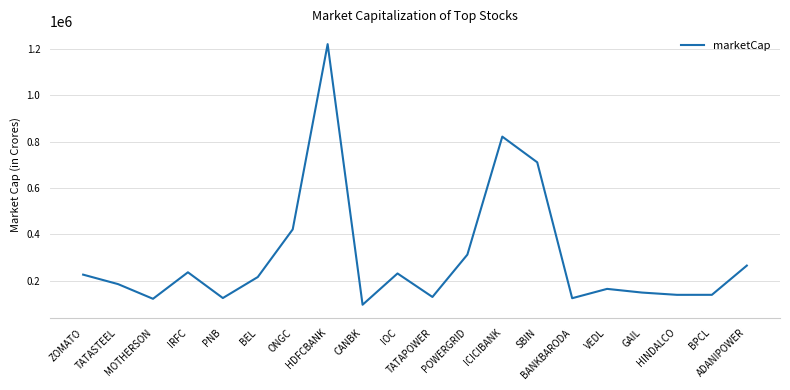

What is the sum of the values at IRFC and TATAPOWER?

367397.7